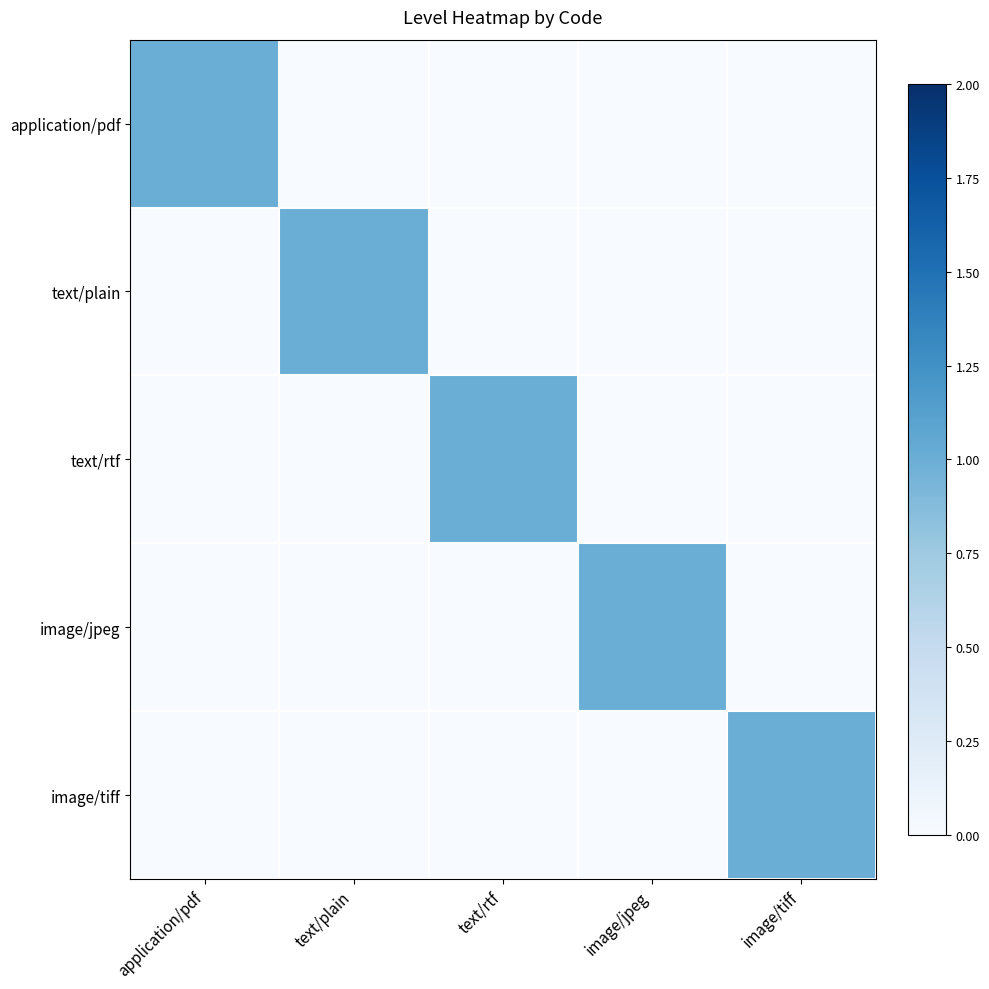

At text/plain, list the series in order from smallest to largest.

application/pdf, text/rtf, image/jpeg, image/tiff, text/plain